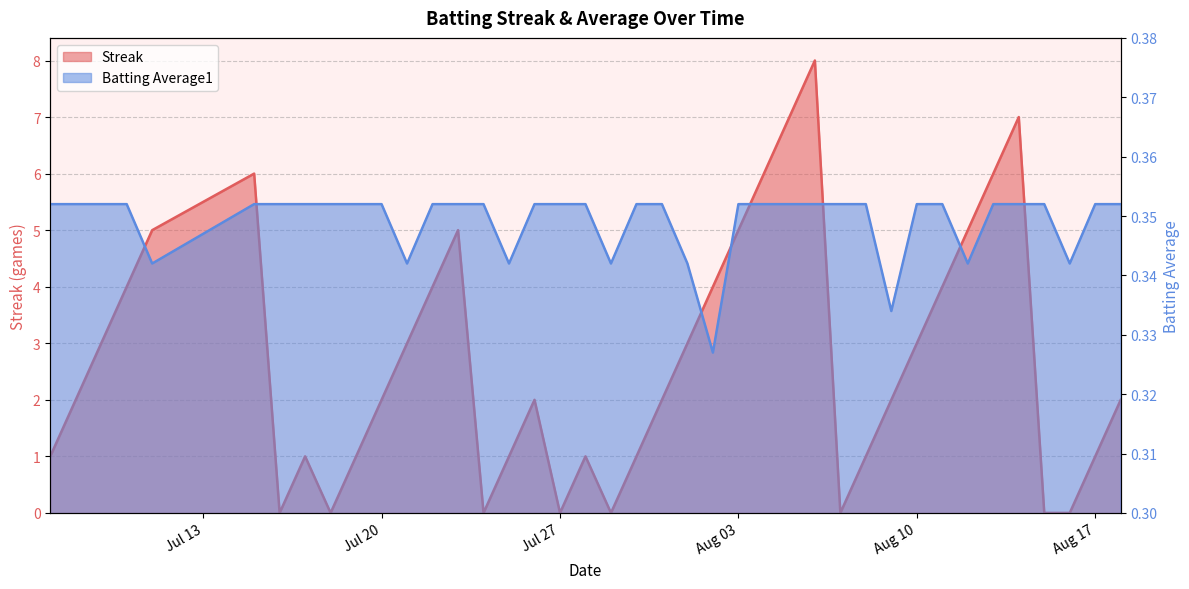

Between 2010-07-07 and 2010-08-10, which series saw the biggest shift?

Streak